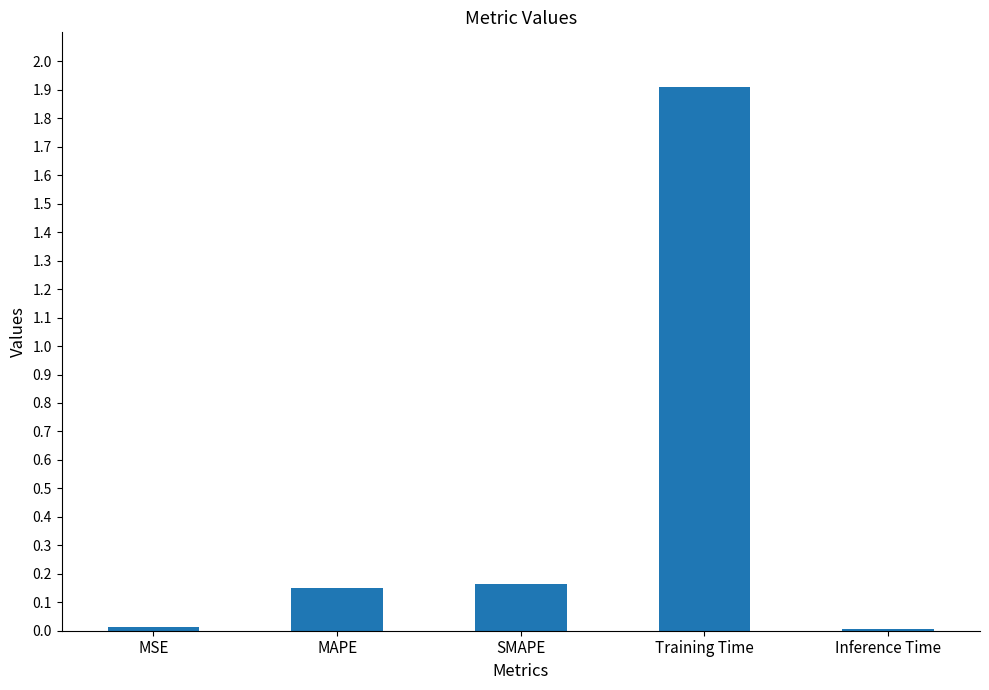

What is the maximum value shown in the chart?

1.9